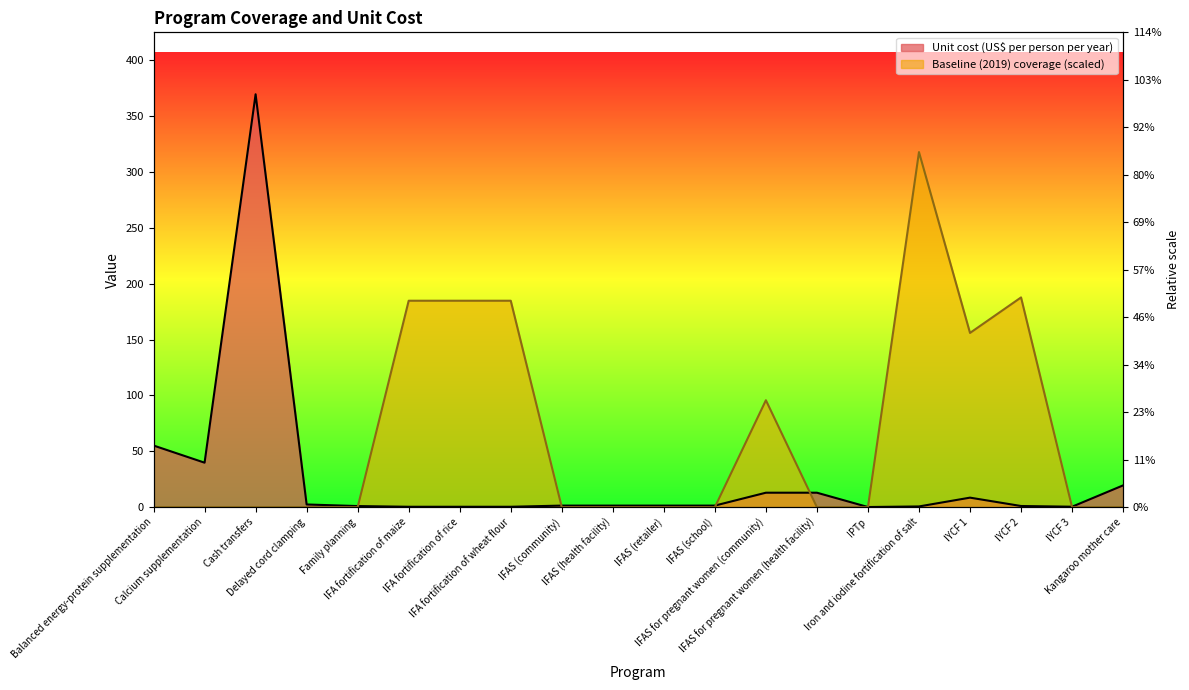

True or false: Baseline (2019) coverage has a value of -198.7 at Kangaroo mother care.

False